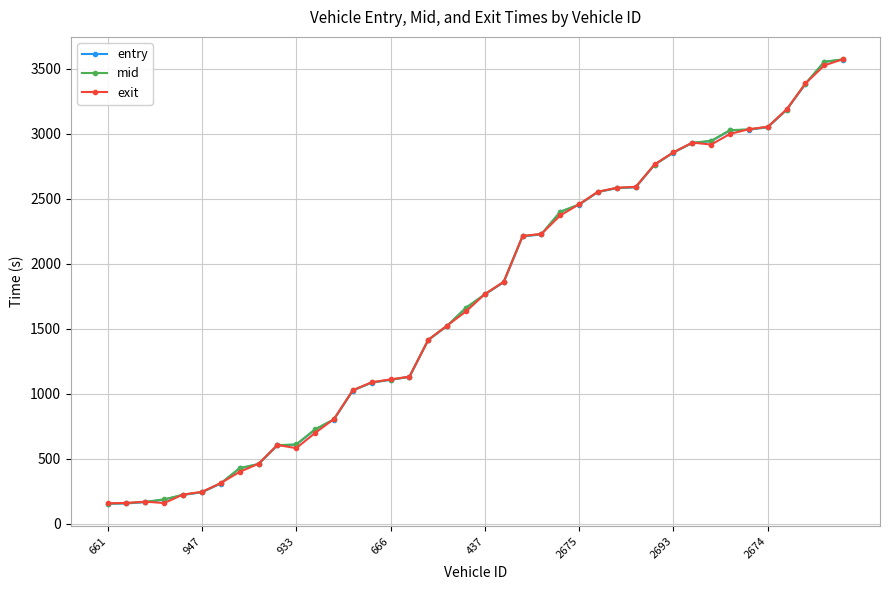

List the series in order of their overall mean, highest first.

mid, entry, exit